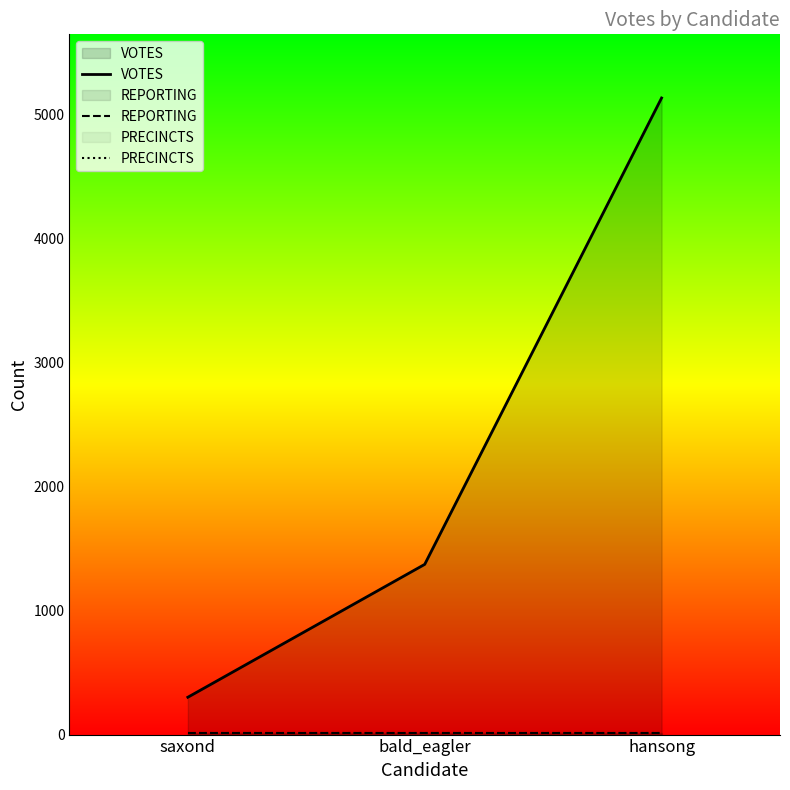

What is the minimum value shown in the chart?

10